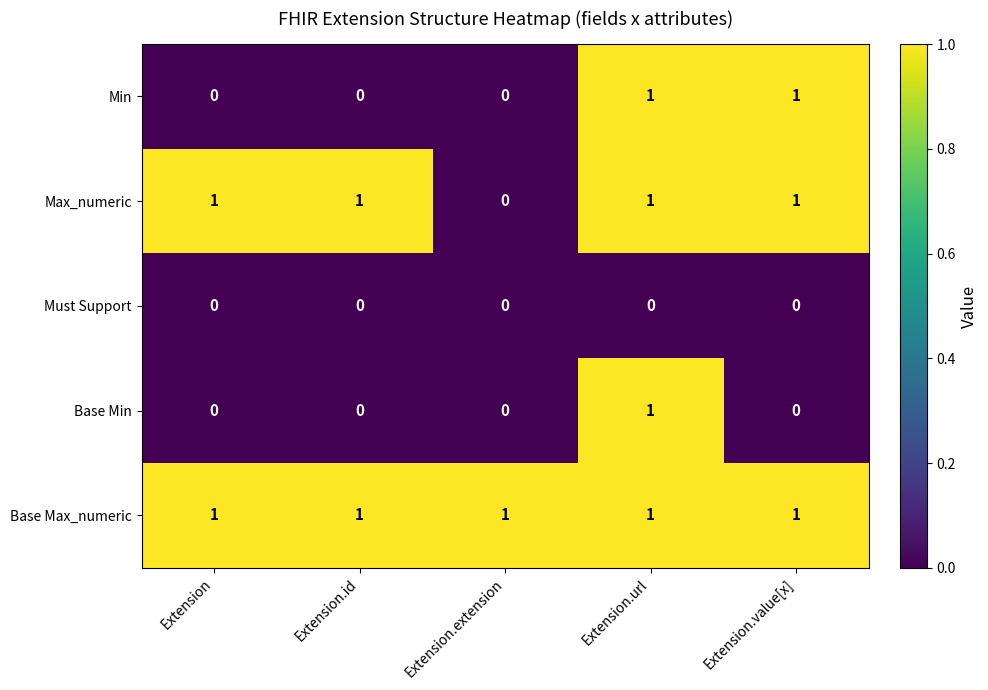

At which category is the sum across all series the highest?

Extension.url